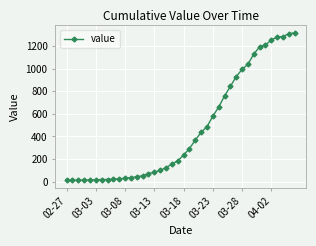

What is the maximum value shown in the chart?

1318